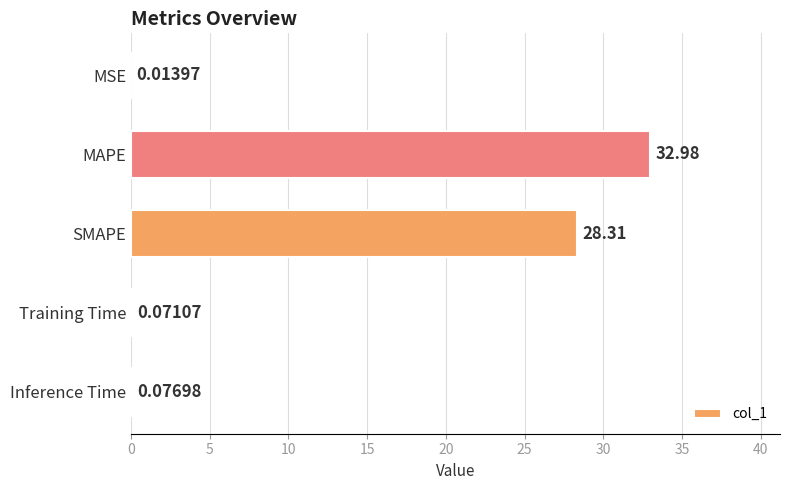

Where is the data nearest to the value 16?

SMAPE